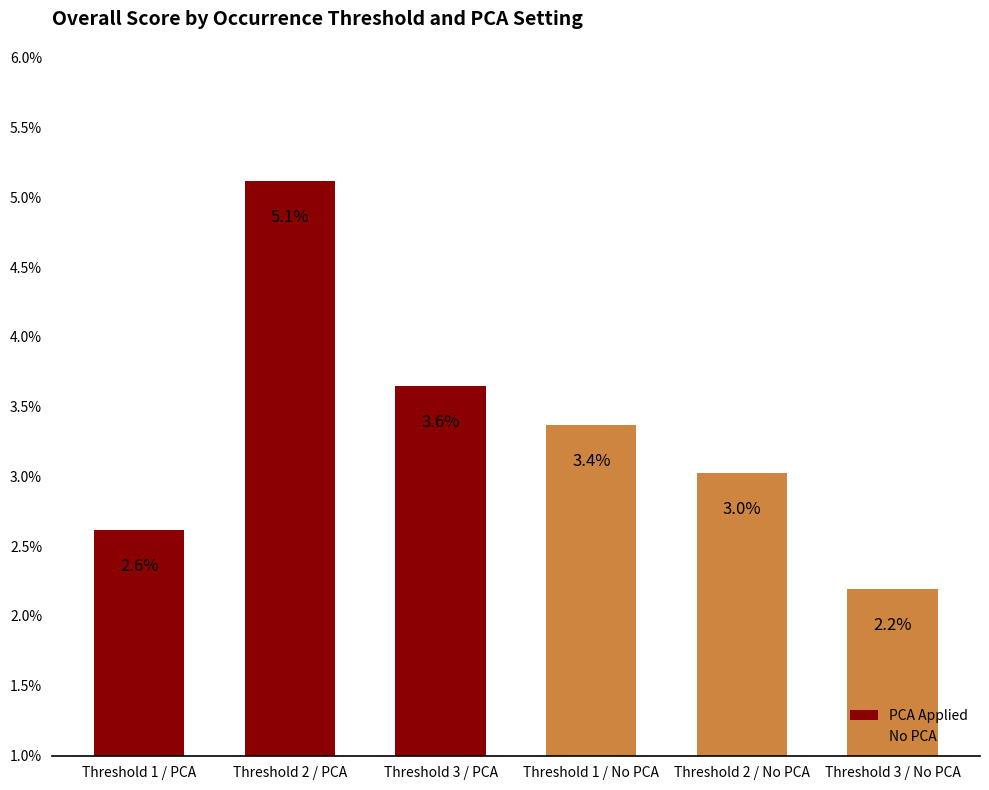

Does the chart contain any negative values?

No